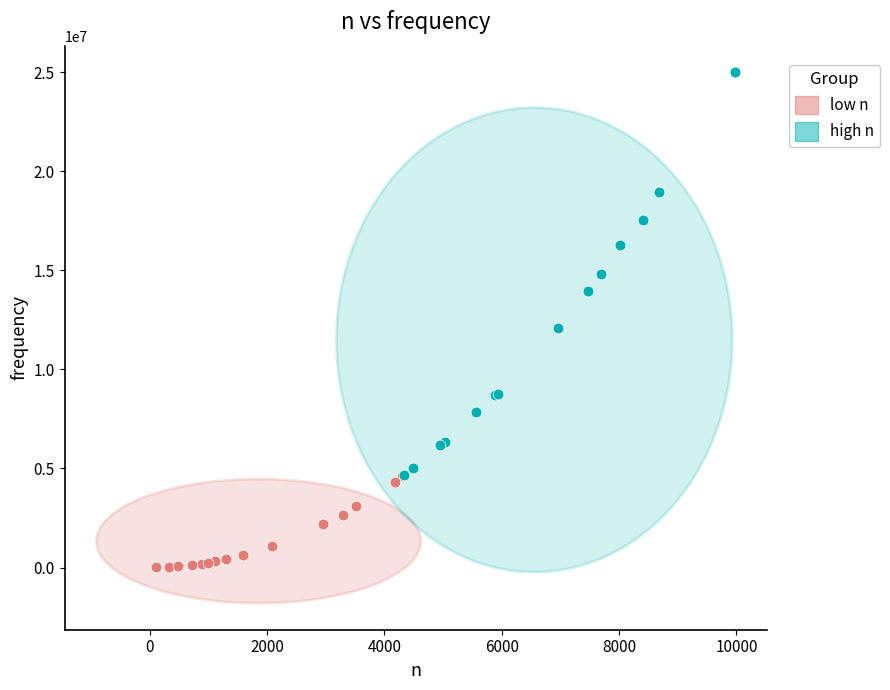

Which series contains the lowest Y value?

low n